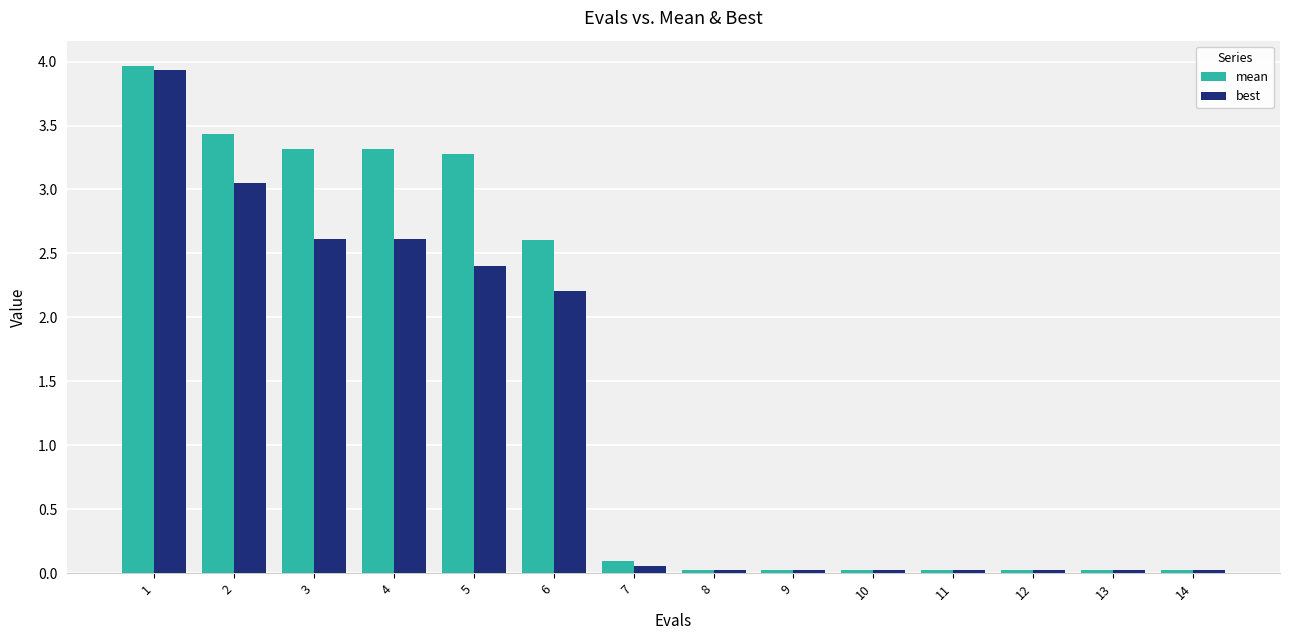

Rank the series by their average value, from lowest to highest.

best, mean